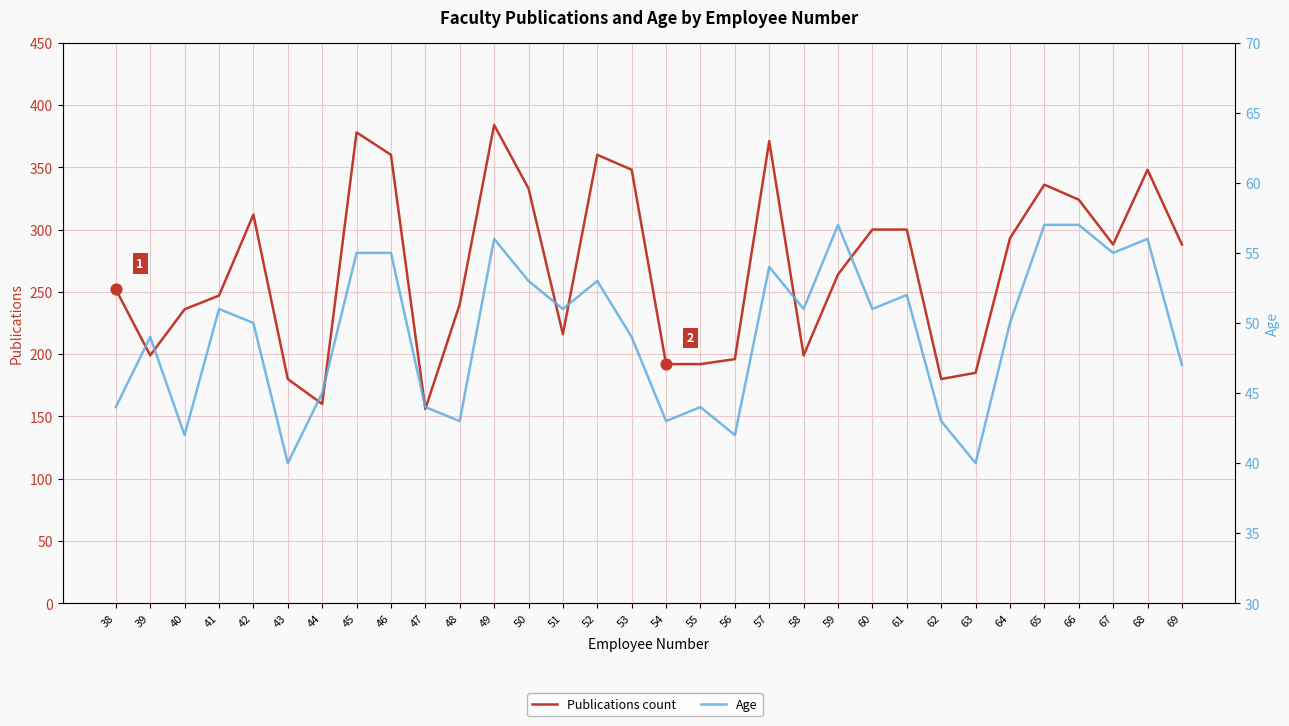

At how many categories does at least one series exceed 280?

16